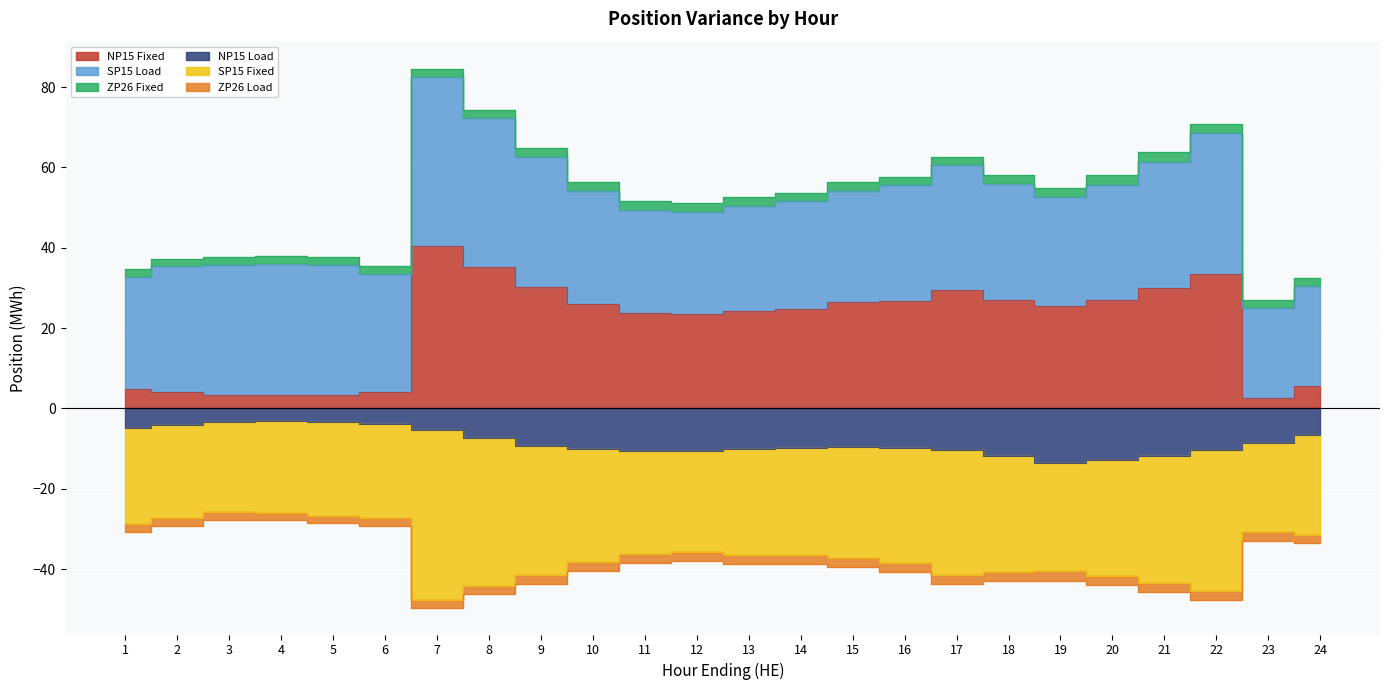

Count the number of data series in this chart.

6